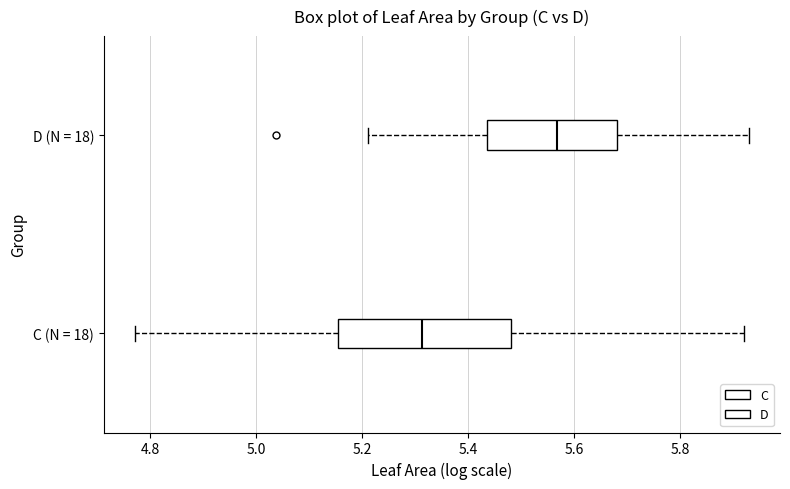

Which box's median line is the furthest to the right?

D (N = 18)